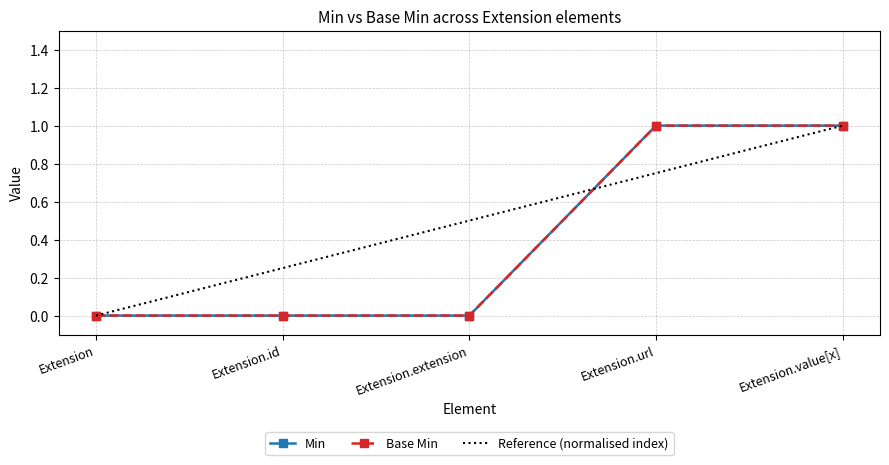

Which label corresponds to the smallest value in the chart?

Extension